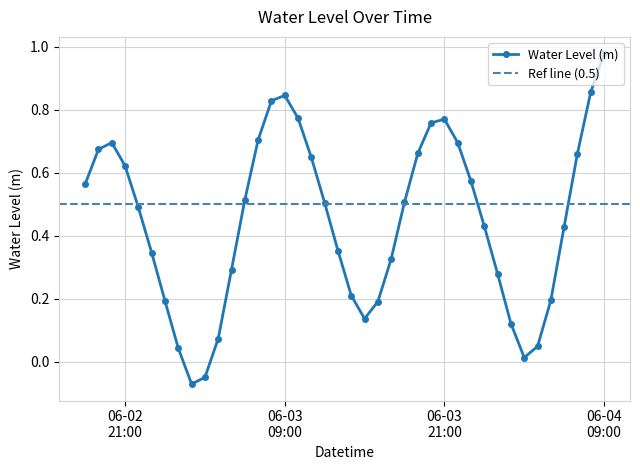

How many interior local valleys does the Water Level (m) series have?

3